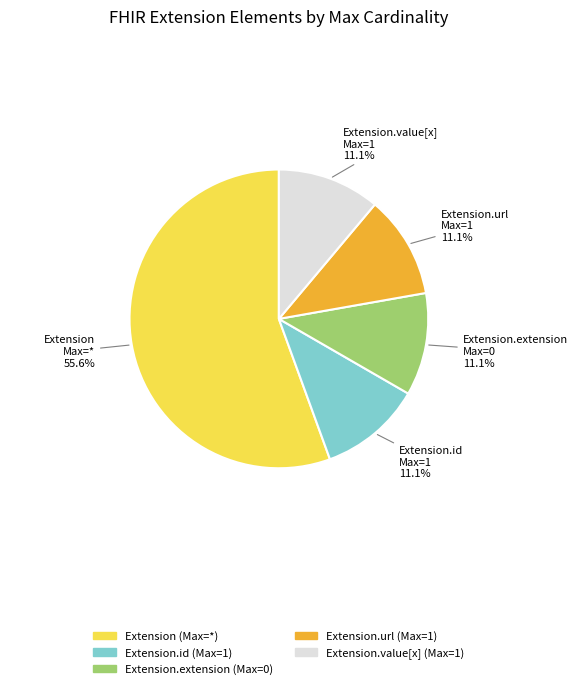

Count the number of slices in the pie.

5